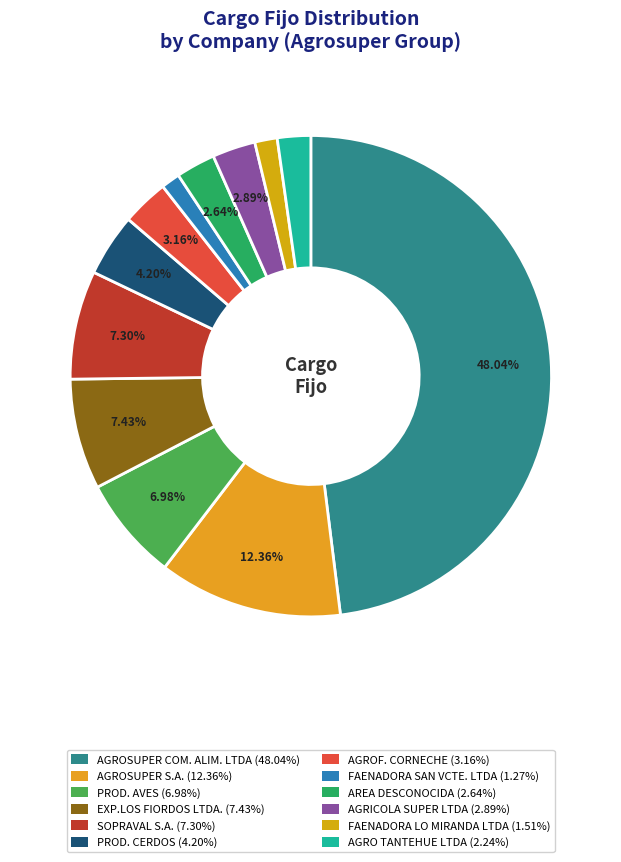

True or false: SOPRAVAL S.A. accounts for 16% of the total.

False